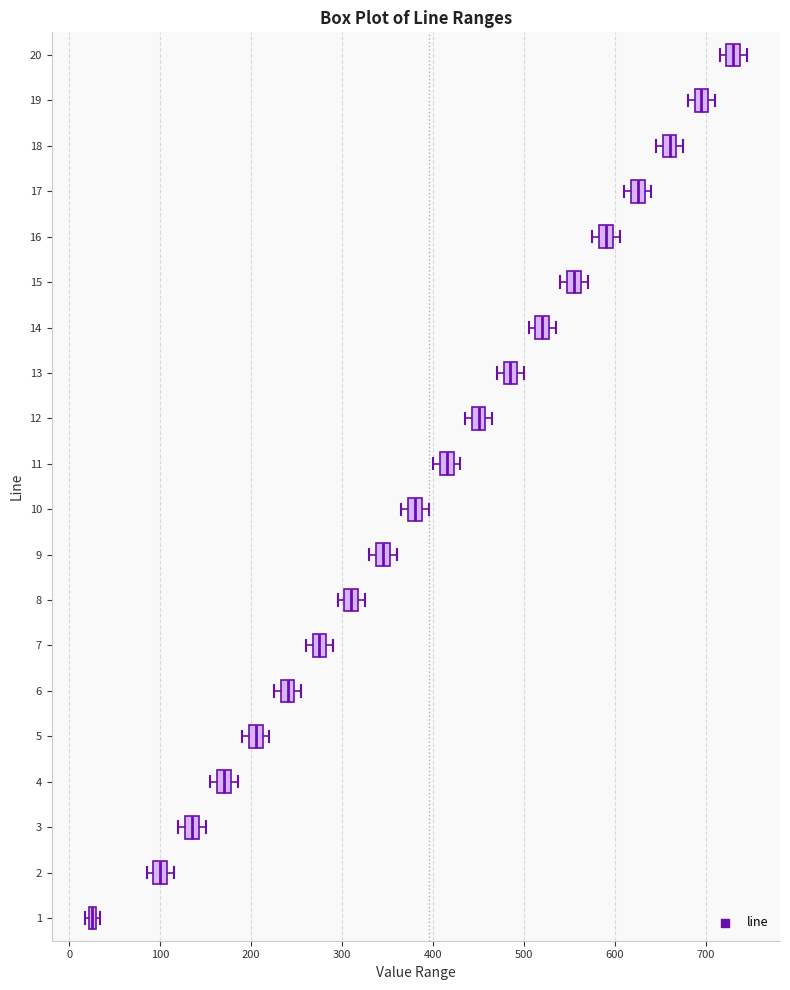

Which box has the furthest to the left median line?

1